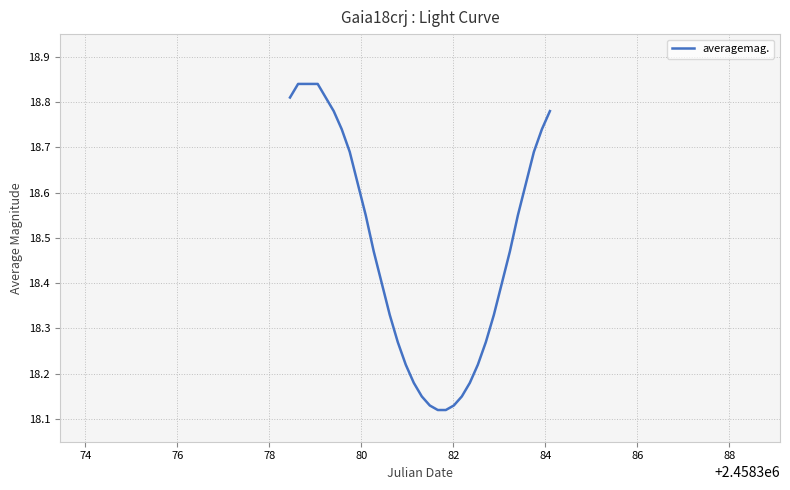

What is the difference between the maximum and minimum values?

0.7